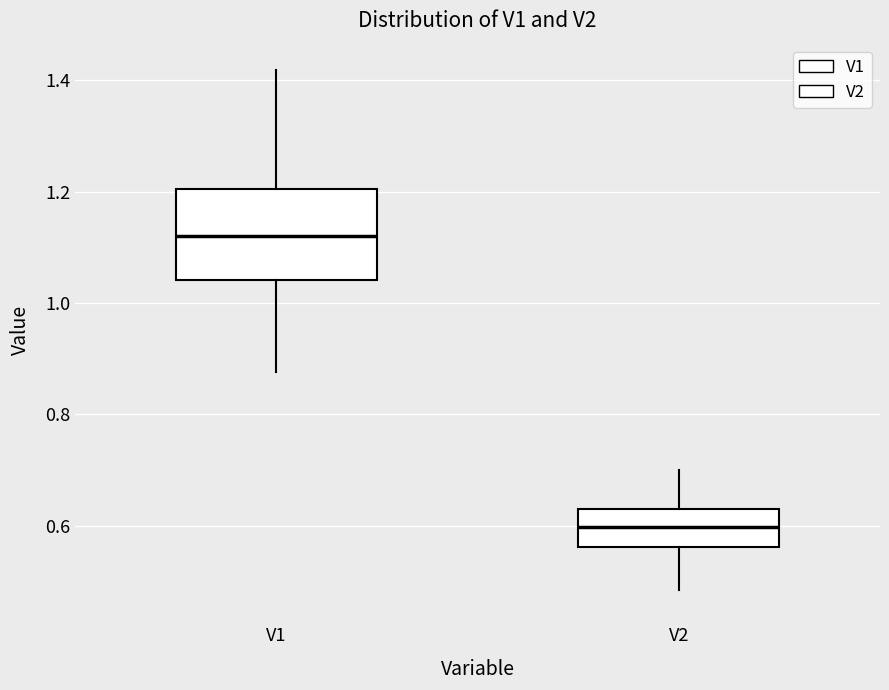

Reading left to right, transcribe this box plot: for each box, give where its median line is, the range the box spans, and where its two whiskers end, as read against the y-axis. The values are not printed on the chart, so give them approximately, as read against the axis.

V1: median 1.12, box 1.04 to 1.20, whiskers 0.88 to 1.42
V2: median 0.60, box 0.56 to 0.62, whiskers 0.48 to 0.70